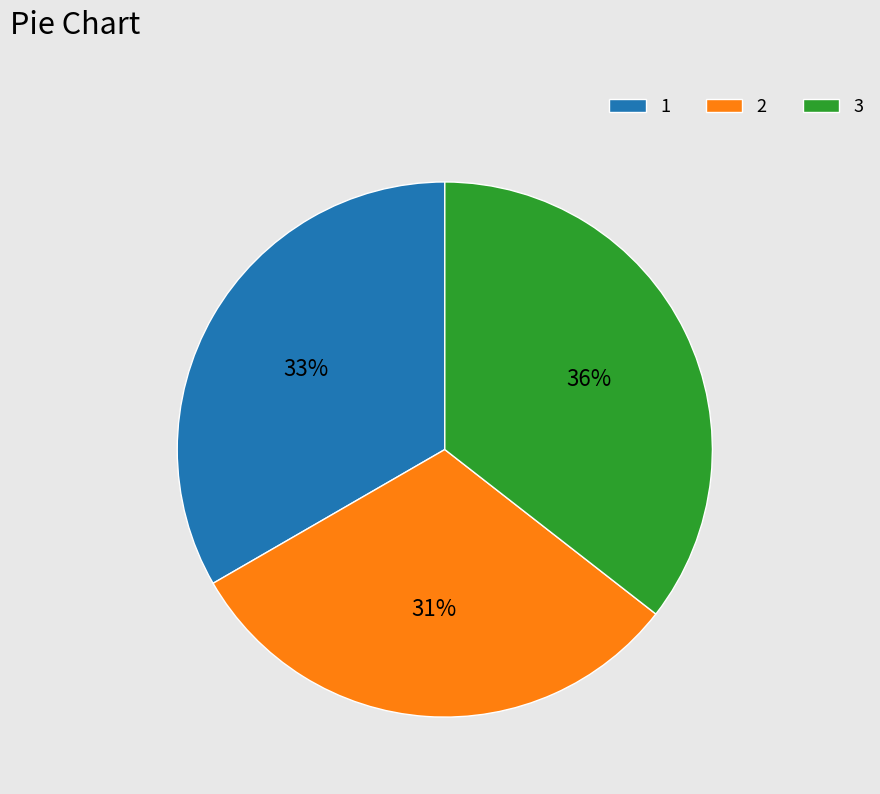

Do 3 and 2 together represent more than half of the pie?

Yes